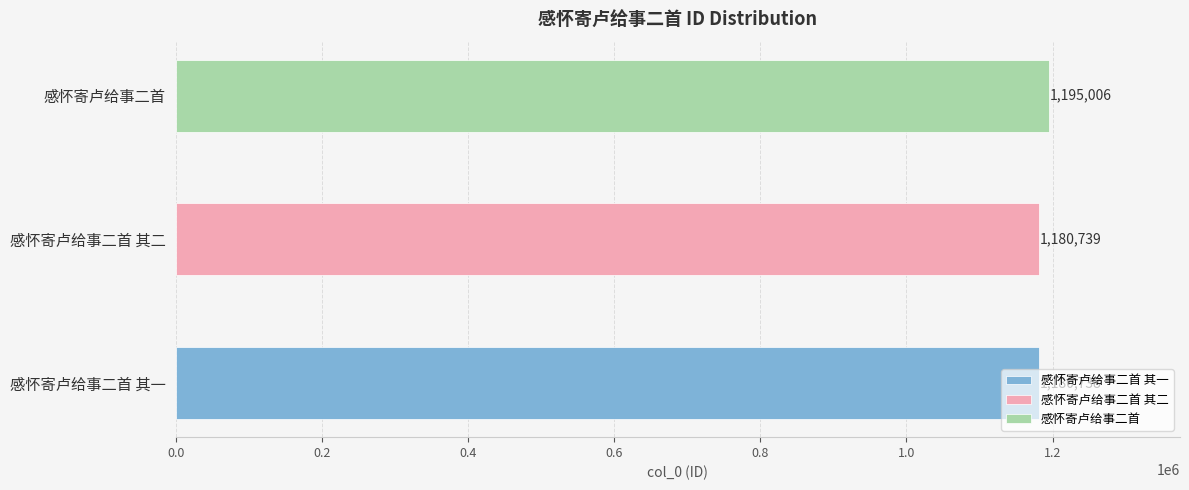

The value at 感怀寄卢给事二首 is 762674. True or false?

False